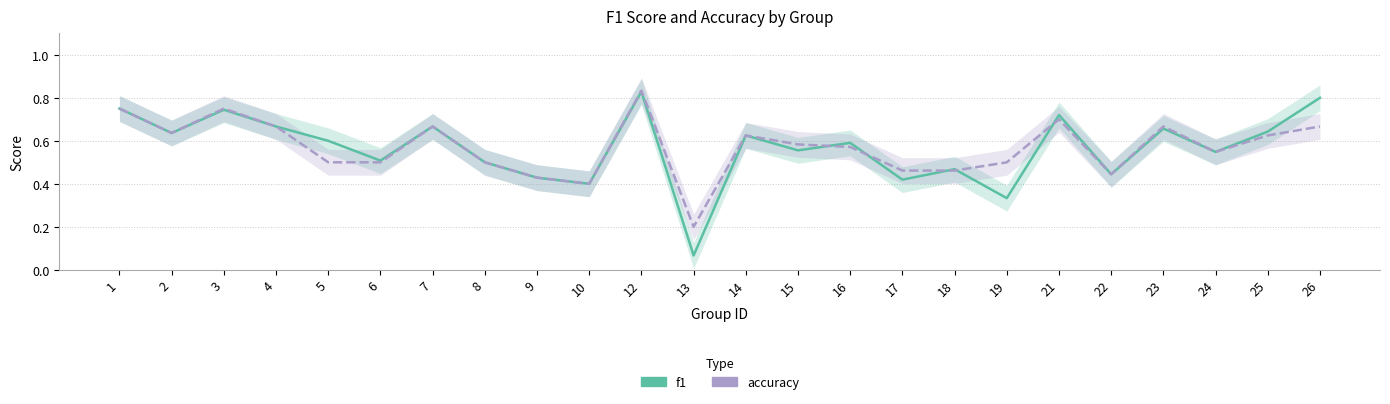

Between 26 and 25, which is larger?

26